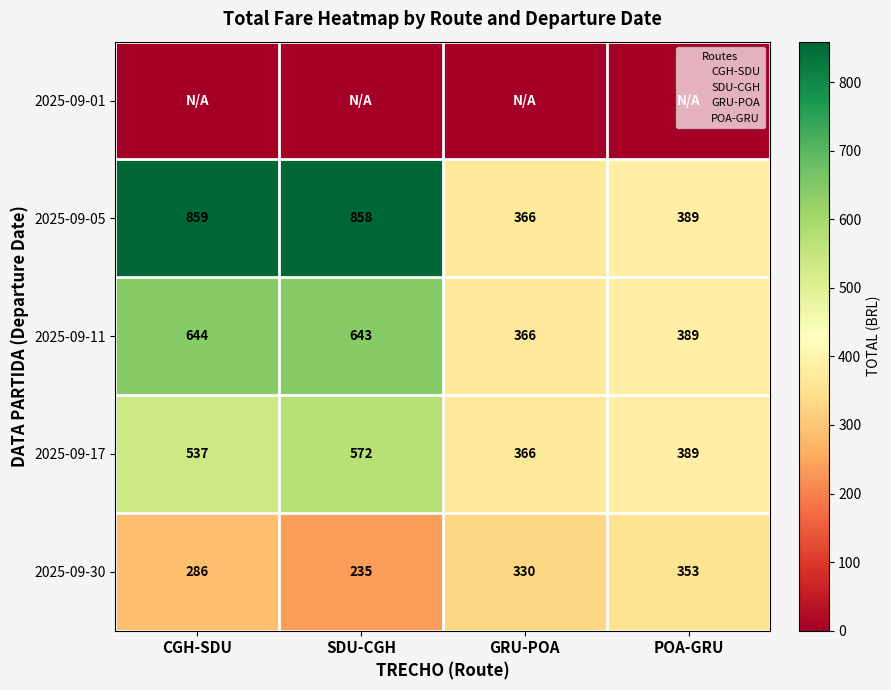

Rank the series by their maximum value, from lowest to highest.

2025-09-01, 2025-09-30, 2025-09-17, 2025-09-11, 2025-09-05